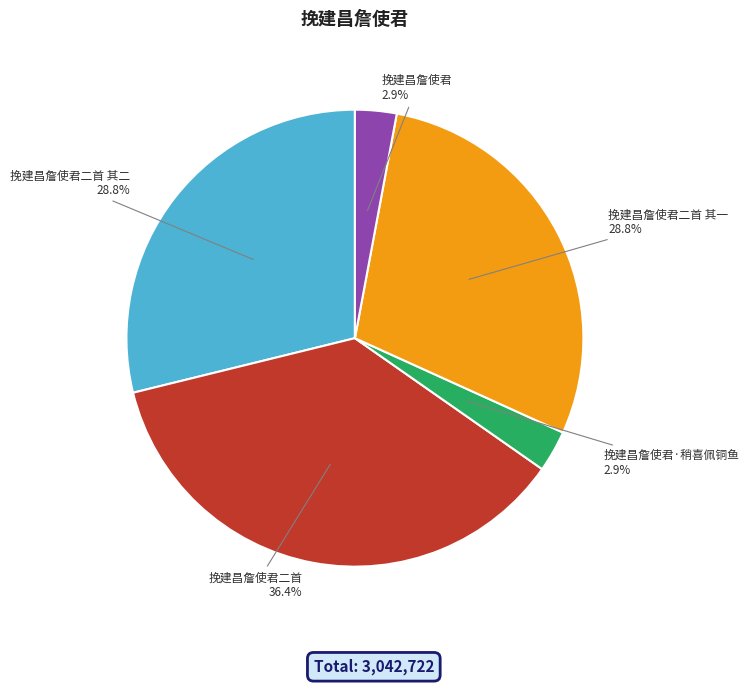

Is there a majority slice in this chart?

No